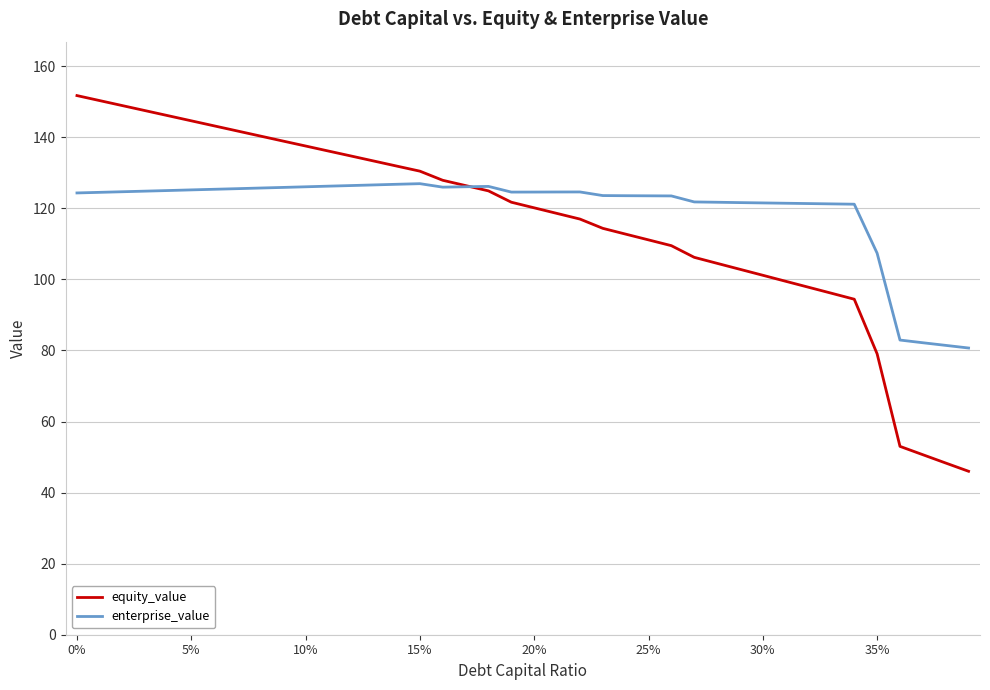

Which series has the largest range (max minus min)?

equity_value